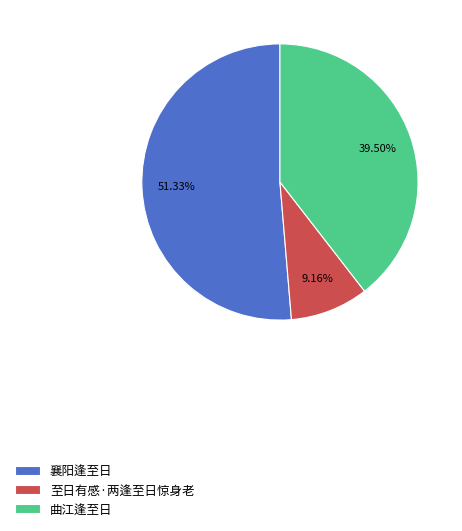

Rank the categories by value from lowest to highest.

至日有感·两逢至日惊身老, 曲江逢至日, 襄阳逢至日